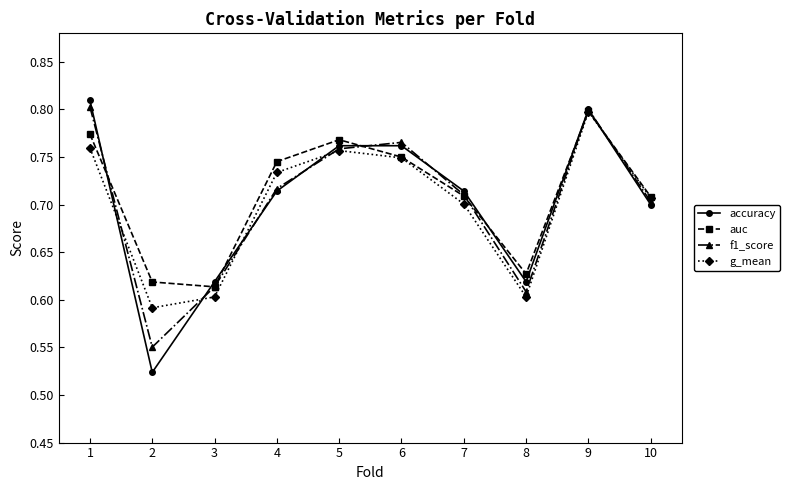

The value of accuracy at 10 is 0.7. True or false?

True